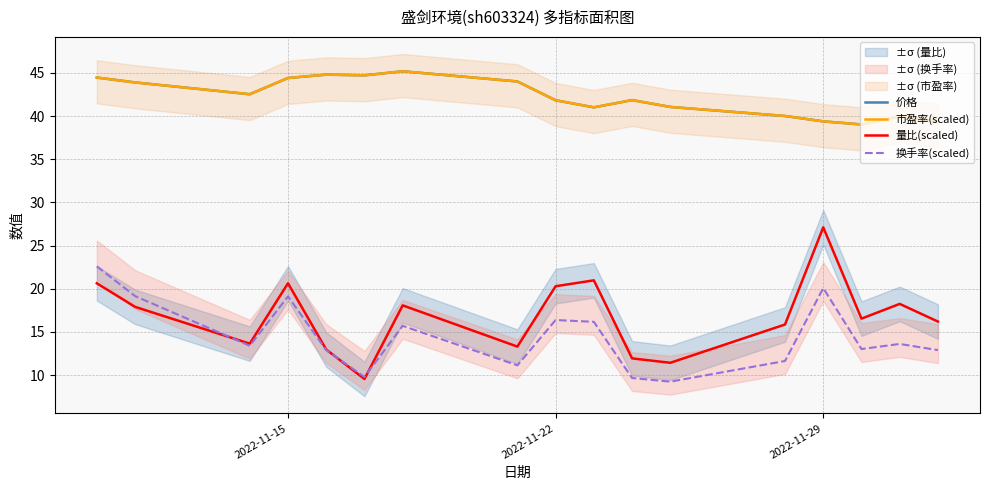

What is the maximum value for 市盈率(scaled)?

45.2